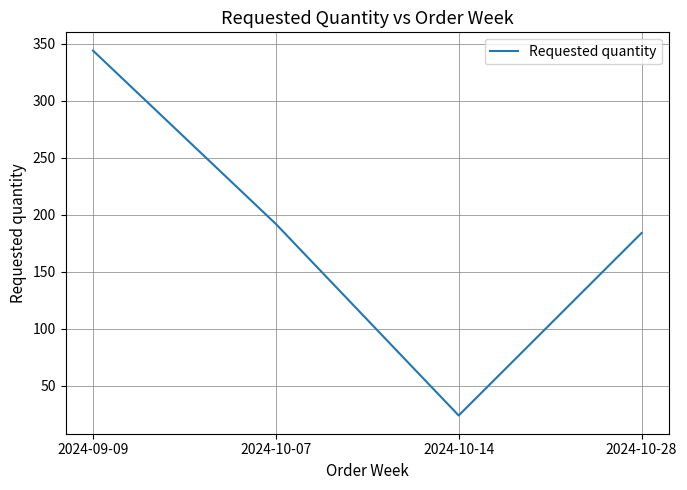

Reading left to right, list all the values displayed in this chart.

344	192	24	184